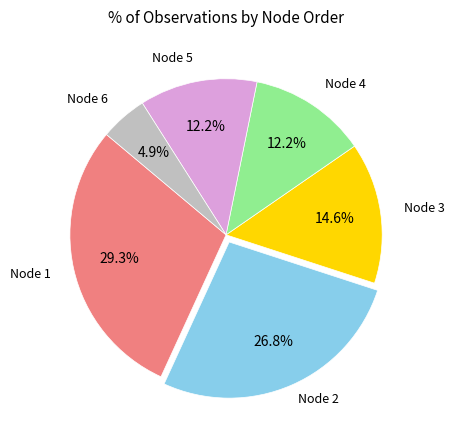

Between Node 2 and Node 6, which is larger?

Node 2